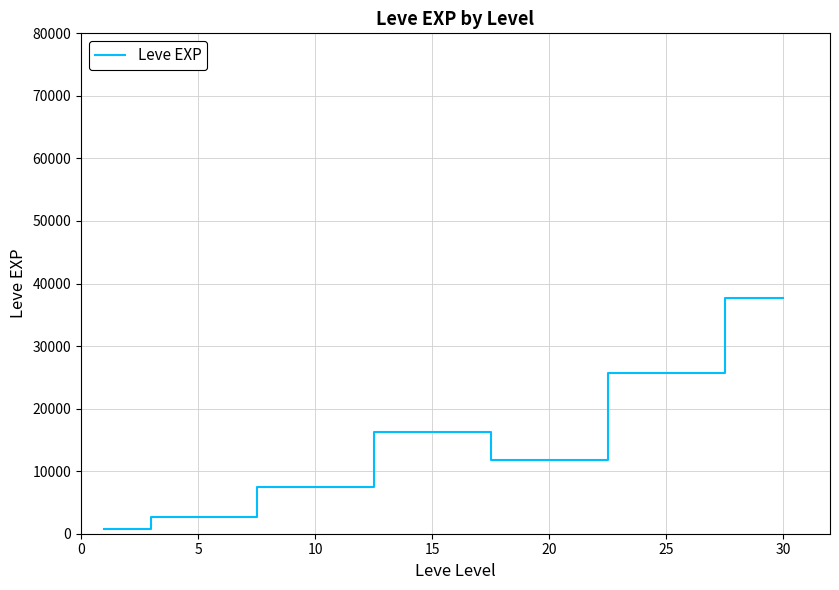

True or false: there are more than 0 points higher than both neighbors.

True